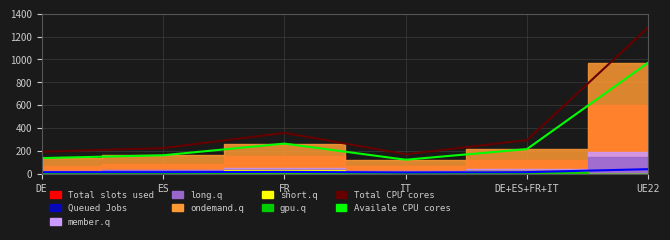

Does the chart display data point markers on the line(s)?

No